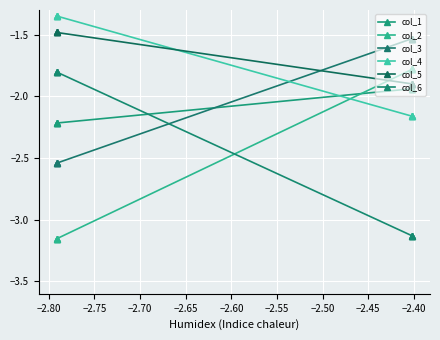

Is the value of col_6 at −2.80 greater than the value of col_1 at −2.75?

Yes